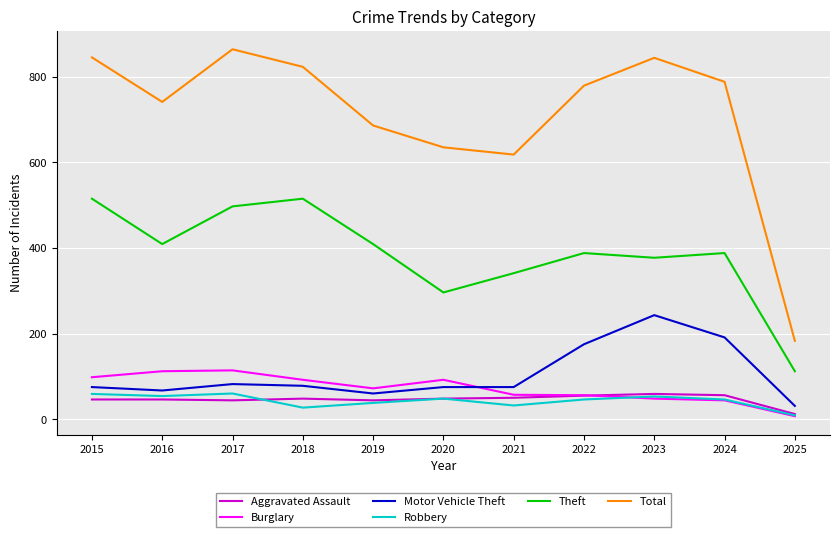

How many lines are shown in the chart?

6